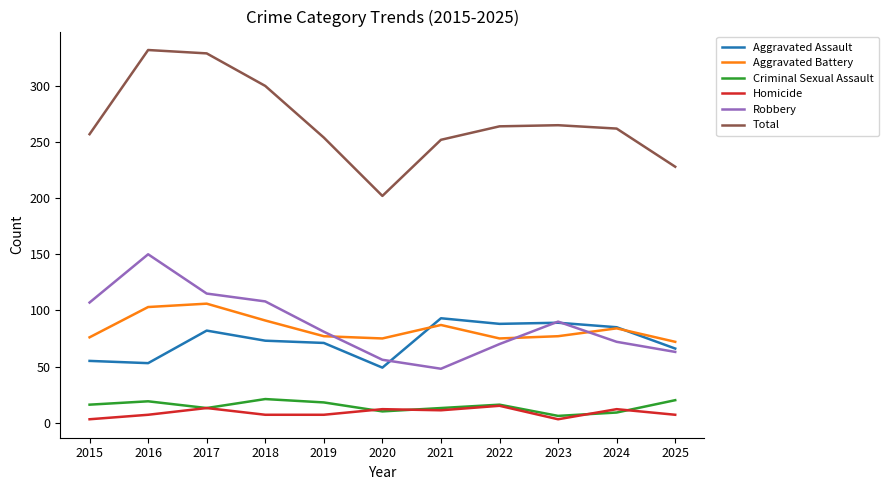

How many lines are shown in the chart?

6